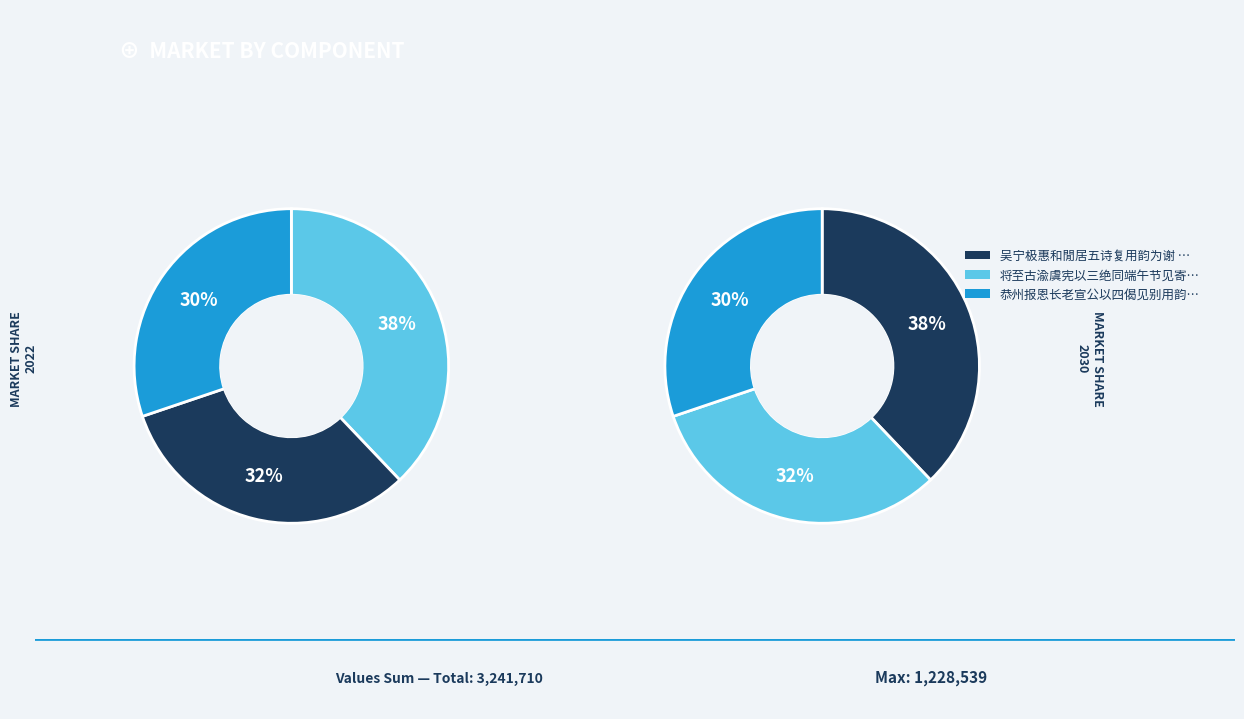

Rank the categories by value from lowest to highest.

恭州报恩长老宣公以四偈见别用韵为谢 其三, 将至古渝虞宪以三绝同端午节见寄用韵为谢 其三, 吴宁极惠和閒居五诗复用韵为谢 其三